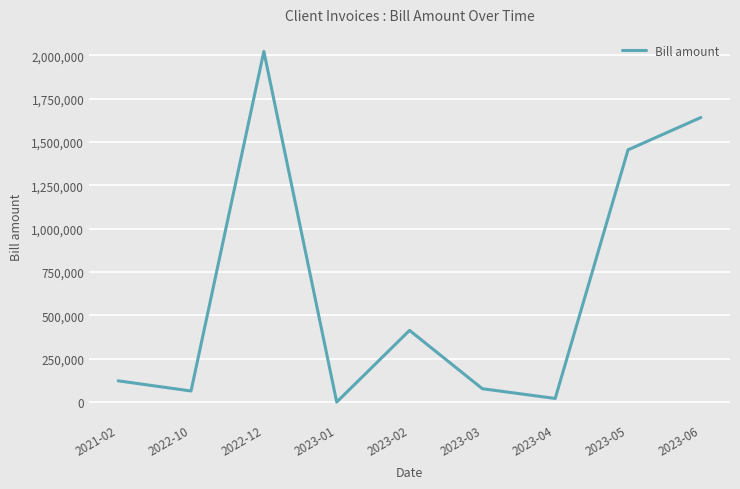

What is the greatest value displayed?

2021558.3